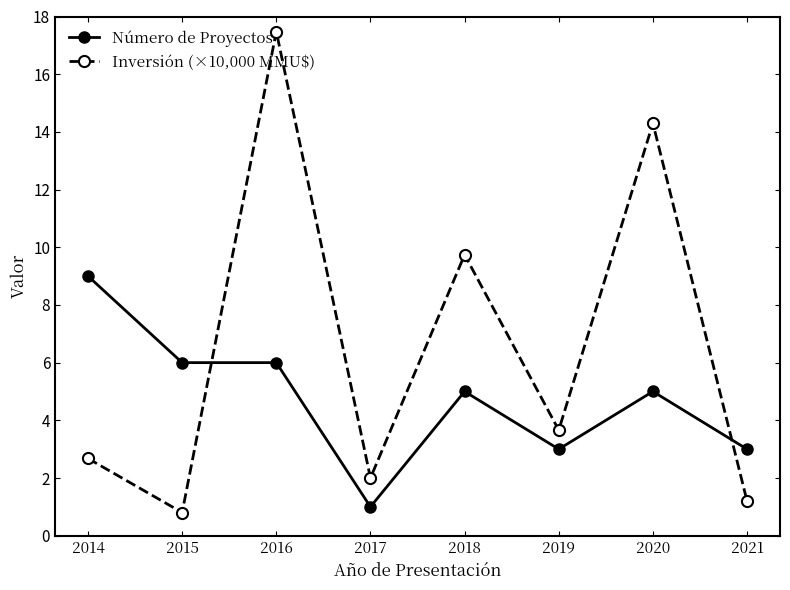

What are all the series names shown in the legend?

Número de Proyectos, Inversión (×10,000 MMU$)